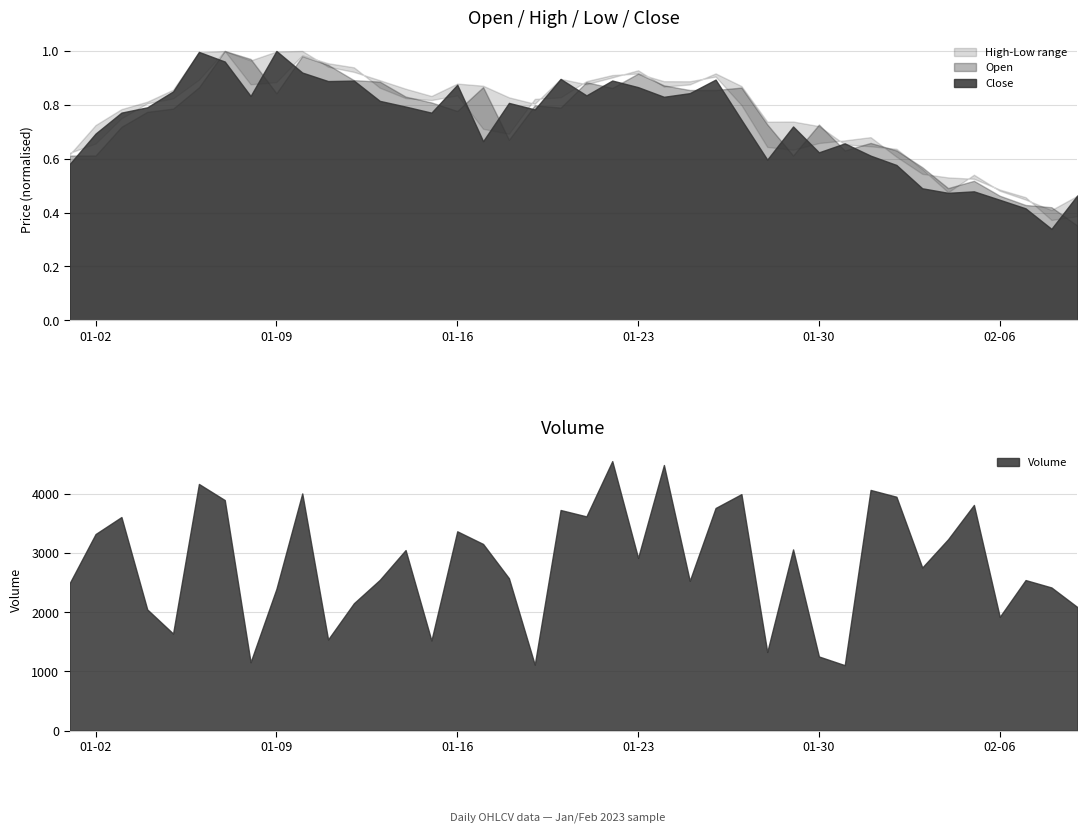

Reading left to right, transcribe all the data shown in this chart.

Open: 2023-01-01=0.6	2023-01-02=0.6	2023-01-03=0.7	2023-01-04=0.8	2023-01-05=0.8	2023-01-06=0.9	2023-01-07=1.0	2023-01-08=1.0	2023-01-09=0.8	2023-01-10=1.0	2023-01-11=0.9	2023-01-12=0.9	2023-01-13=0.9	2023-01-14=0.8	2023-01-15=0.8	2023-01-16=0.8	2023-01-17=0.9	2023-01-18=0.7	2023-01-19=0.8	2023-01-20=0.8	2023-01-21=0.9	2023-01-22=0.9	2023-01-23=0.9	2023-01-24=0.9	2023-01-25=0.9	2023-01-26=0.9	2023-01-27=0.9	2023-01-28=0.7	2023-01-29=0.6	2023-01-30=0.7	2023-01-31=0.6	2023-02-01=0.7	2023-02-02=0.6	2023-02-03=0.6	2023-02-04=0.5	2023-02-05=0.5	2023-02-06=0.5	2023-02-07=0.4	2023-02-08=0.4	2023-02-09=0.4
High: 2023-01-01=0.6	2023-01-02=0.7	2023-01-03=0.8	2023-01-04=0.8	2023-01-05=0.9	2023-01-06=1.0	2023-01-07=1.0	2023-01-08=1.0	2023-01-09=1.0	2023-01-10=1.0	2023-01-11=0.9	2023-01-12=0.9	2023-01-13=0.9	2023-01-14=0.9	2023-01-15=0.8	2023-01-16=0.9	2023-01-17=0.9	2023-01-18=0.8	2023-01-19=0.8	2023-01-20=0.9	2023-01-21=0.9	2023-01-22=0.9	2023-01-23=0.9	2023-01-24=0.9	2023-01-25=0.9	2023-01-26=0.9	2023-01-27=0.9	2023-01-28=0.7	2023-01-29=0.7	2023-01-30=0.7	2023-01-31=0.7	2023-02-01=0.6	2023-02-02=0.6	2023-02-03=0.6	2023-02-04=0.5	2023-02-05=0.5	2023-02-06=0.5	2023-02-07=0.4	2023-02-08=0.4	2023-02-09=0.5
Low: 2023-01-01=0.6	2023-01-02=0.7	2023-01-03=0.8	2023-01-04=0.8	2023-01-05=0.8	2023-01-06=0.9	2023-01-07=1.0	2023-01-08=0.9	2023-01-09=0.9	2023-01-10=1.0	2023-01-11=1.0	2023-01-12=0.9	2023-01-13=0.9	2023-01-14=0.8	2023-01-15=0.8	2023-01-16=0.8	2023-01-17=0.7	2023-01-18=0.7	2023-01-19=0.8	2023-01-20=0.8	2023-01-21=0.9	2023-01-22=0.9	2023-01-23=0.9	2023-01-24=0.9	2023-01-25=0.9	2023-01-26=0.9	2023-01-27=0.8	2023-01-28=0.6	2023-01-29=0.6	2023-01-30=0.7	2023-01-31=0.7	2023-02-01=0.7	2023-02-02=0.6	2023-02-03=0.5	2023-02-04=0.5	2023-02-05=0.5	2023-02-06=0.5	2023-02-07=0.5	2023-02-08=0.4	2023-02-09=0.4
Close: 2023-01-01=0.6	2023-01-02=0.7	2023-01-03=0.8	2023-01-04=0.8	2023-01-05=0.8	2023-01-06=1.0	2023-01-07=1.0	2023-01-08=0.8	2023-01-09=1.0	2023-01-10=0.9	2023-01-11=0.9	2023-01-12=0.9	2023-01-13=0.8	2023-01-14=0.8	2023-01-15=0.8	2023-01-16=0.9	2023-01-17=0.7	2023-01-18=0.8	2023-01-19=0.8	2023-01-20=0.9	2023-01-21=0.8	2023-01-22=0.9	2023-01-23=0.9	2023-01-24=0.8	2023-01-25=0.8	2023-01-26=0.9	2023-01-27=0.7	2023-01-28=0.6	2023-01-29=0.7	2023-01-30=0.6	2023-01-31=0.7	2023-02-01=0.6	2023-02-02=0.6	2023-02-03=0.5	2023-02-04=0.5	2023-02-05=0.5	2023-02-06=0.4	2023-02-07=0.4	2023-02-08=0.3	2023-02-09=0.5
Volume: 2023-01-01=2493.0	2023-01-02=3320.0	2023-01-03=3607.0	2023-01-04=2046.0	2023-01-05=1638.0	2023-01-06=4166.0	2023-01-07=3894.0	2023-01-08=1153.0	2023-01-09=2393.0	2023-01-10=4006.0	2023-01-11=1538.0	2023-01-12=2151.0	2023-01-13=2545.0	2023-01-14=3049.0	2023-01-15=1521.0	2023-01-16=3366.0	2023-01-17=3152.0	2023-01-18=2573.0	2023-01-19=1112.0	2023-01-20=3726.0	2023-01-21=3618.0	2023-01-22=4552.0	2023-01-23=2916.0	2023-01-24=4486.0	2023-01-25=2529.0	2023-01-26=3760.0	2023-01-27=3994.0	2023-01-28=1327.0	2023-01-29=3060.0	2023-01-30=1251.0	2023-01-31=1104.0	2023-02-01=4065.0	2023-02-02=3950.0	2023-02-03=2754.0	2023-02-04=3232.0	2023-02-05=3811.0	2023-02-06=1920.0	2023-02-07=2542.0	2023-02-08=2417.0	2023-02-09=2087.0